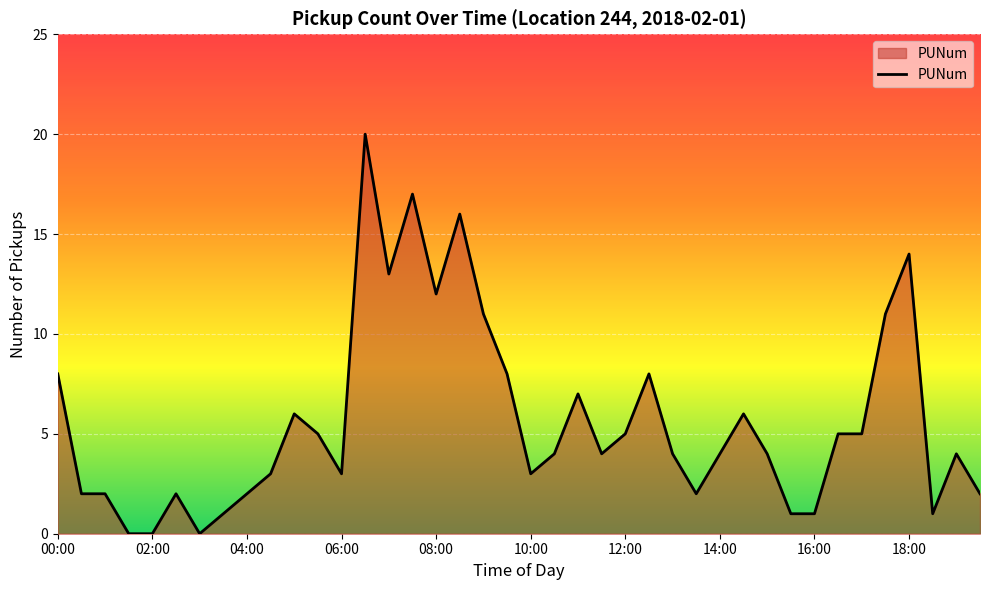

What is the maximum value shown in the chart?

20